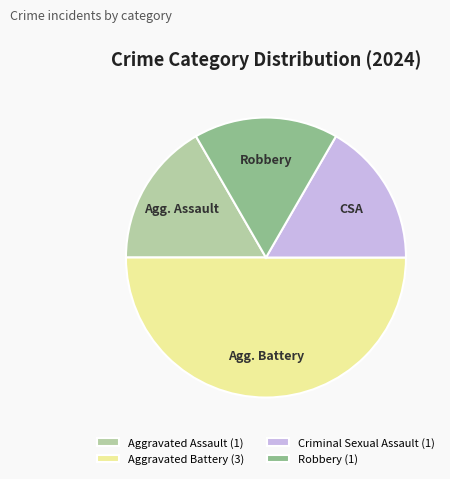

Which has a higher value, Aggravated Battery or Robbery?

Aggravated Battery